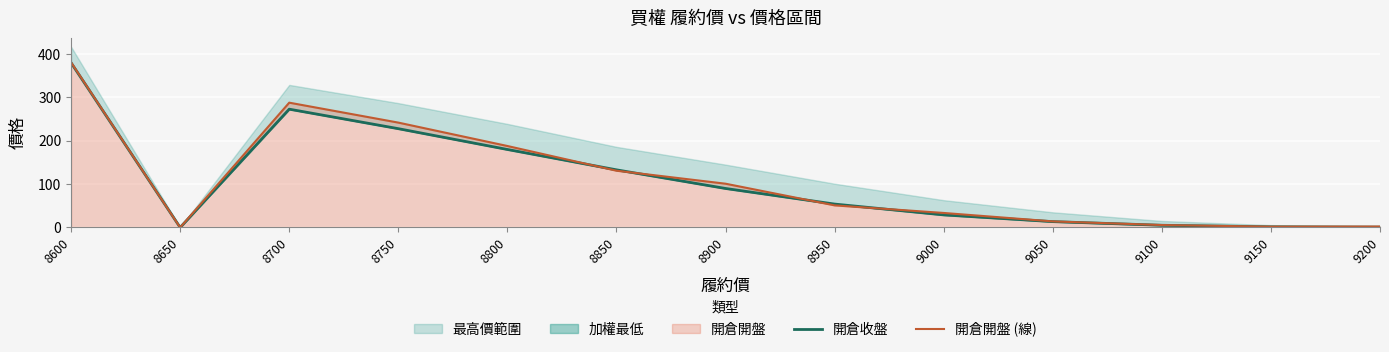

Reading right to left, transcribe all the data shown in this chart.

開倉收盤: 0.8	1.4	5.1	13.5	29.0	54.0	90.0	133.0	180.0	228.0	273.0	0.0	380.0
開倉開盤 (線): 2.1	1.9	5.6	14.0	33.5	51.0	101.0	131.0	188.0	242.0	288.0	0.0	381.0